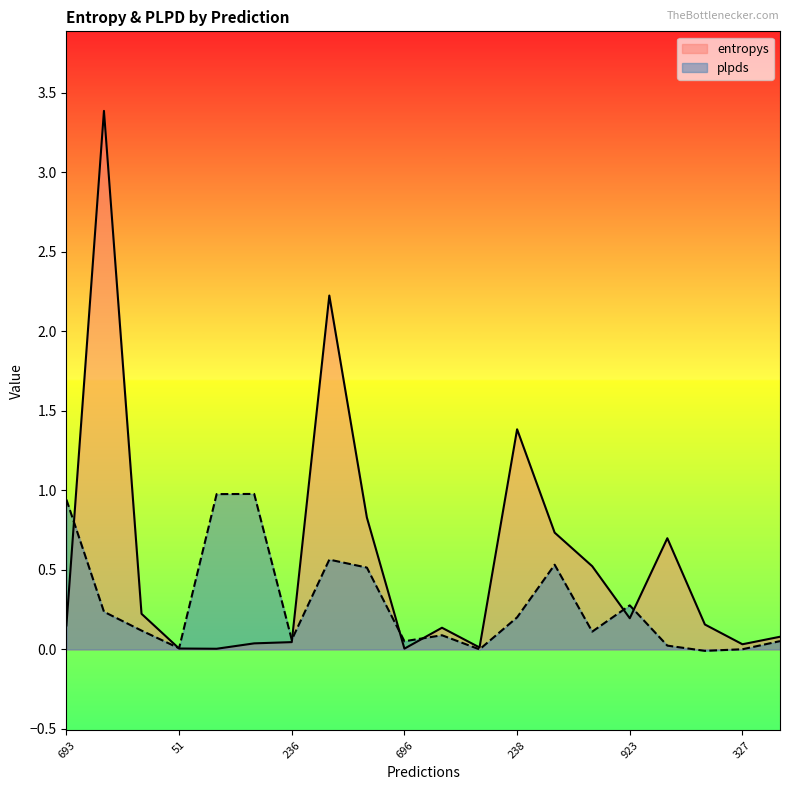

How many categories are shown in the chart?

20